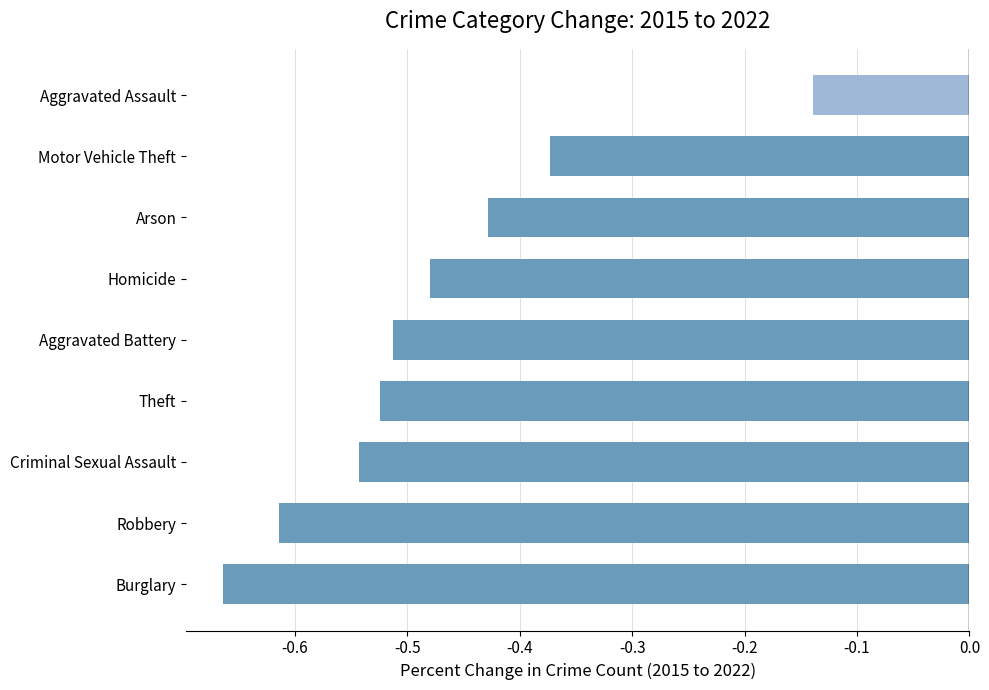

What is the difference between the second highest and minimum values?

0.3